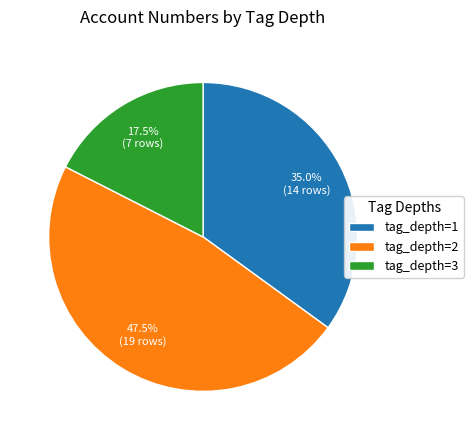

What percentage do tag_depth=2 and tag_depth=1 together represent?

82.5%